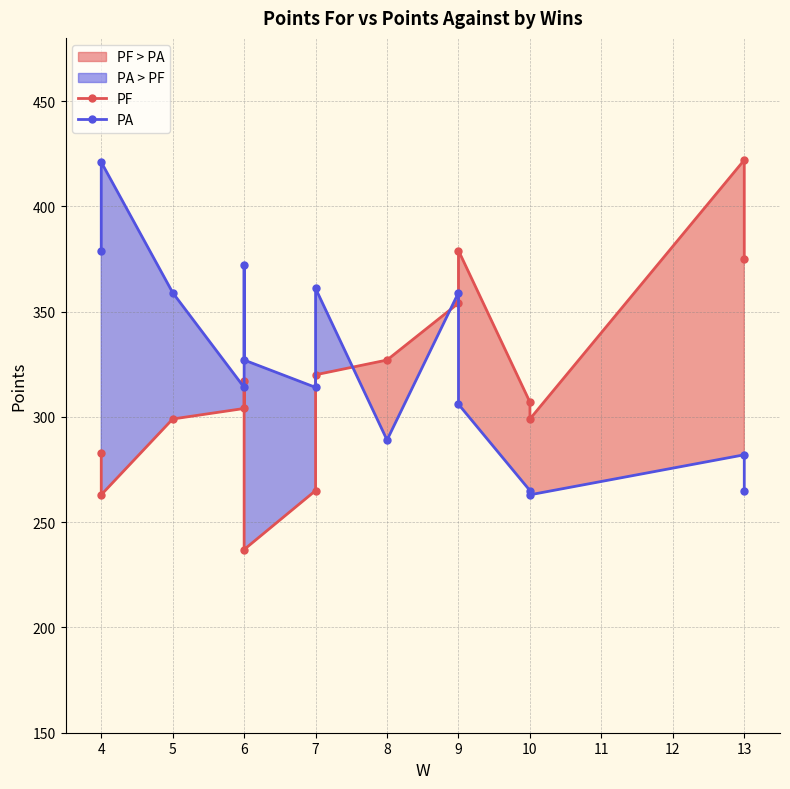

Rank the series by their maximum value, from lowest to highest.

PA, PF